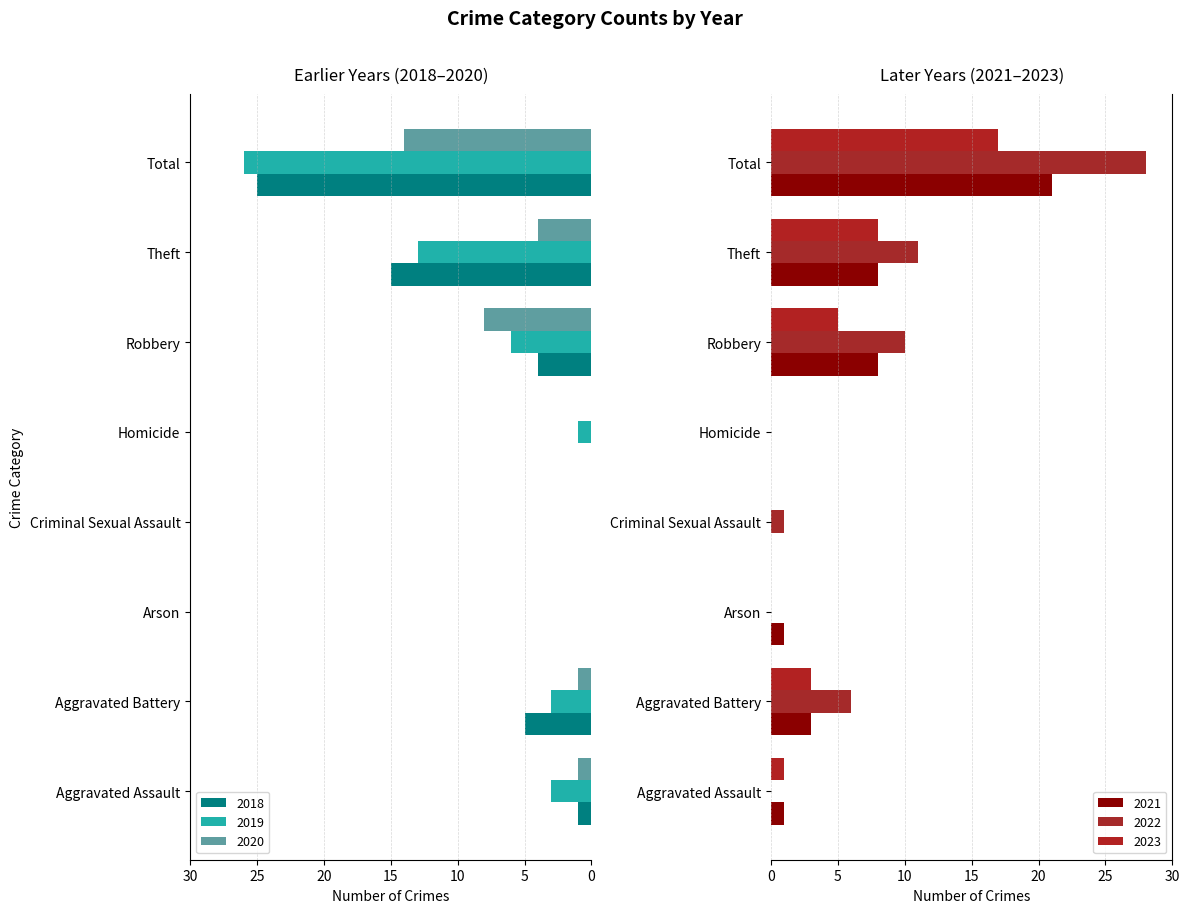

List the labels in order of 2022 value, largest first.

Total, Theft, Robbery, Aggravated Battery, Criminal Sexual Assault, Aggravated Assault, Arson, Homicide